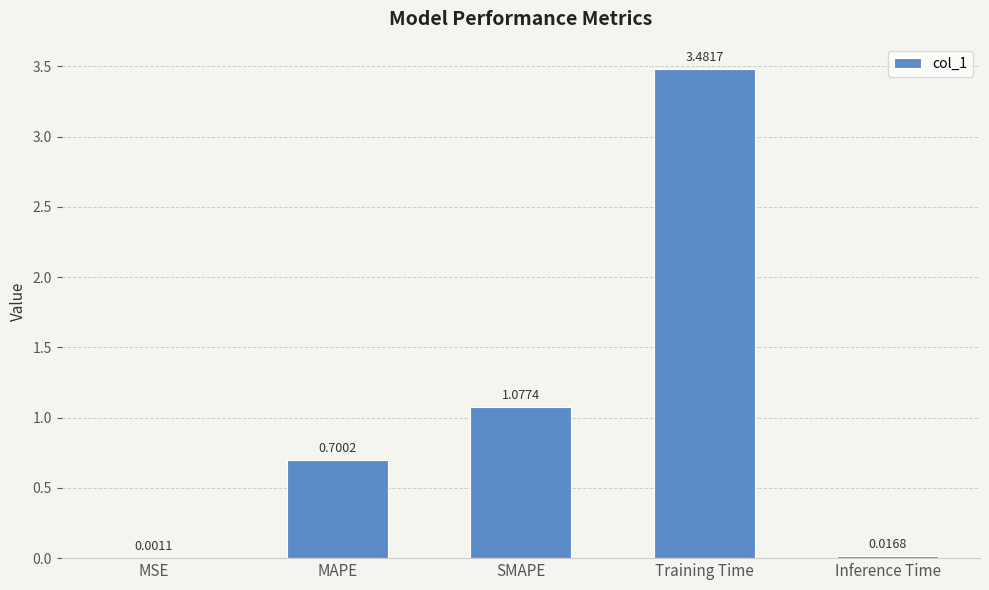

Which has a higher value, Training Time or MAPE?

Training Time